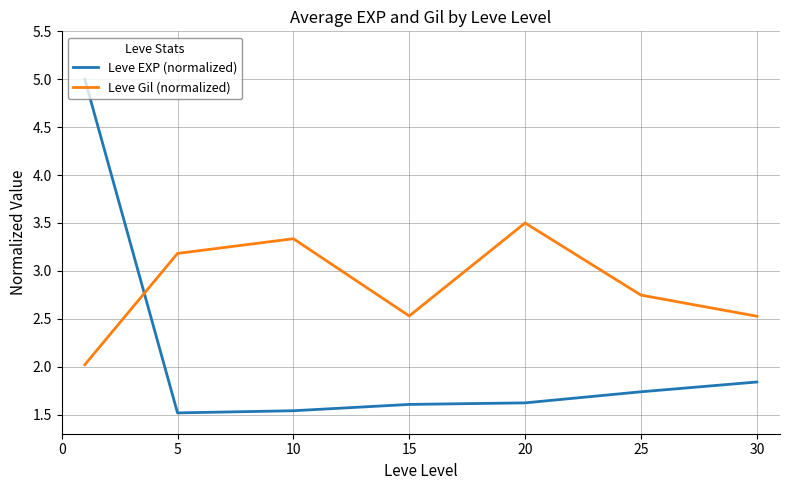

Which series has the largest range (max minus min)?

Leve EXP (normalized)